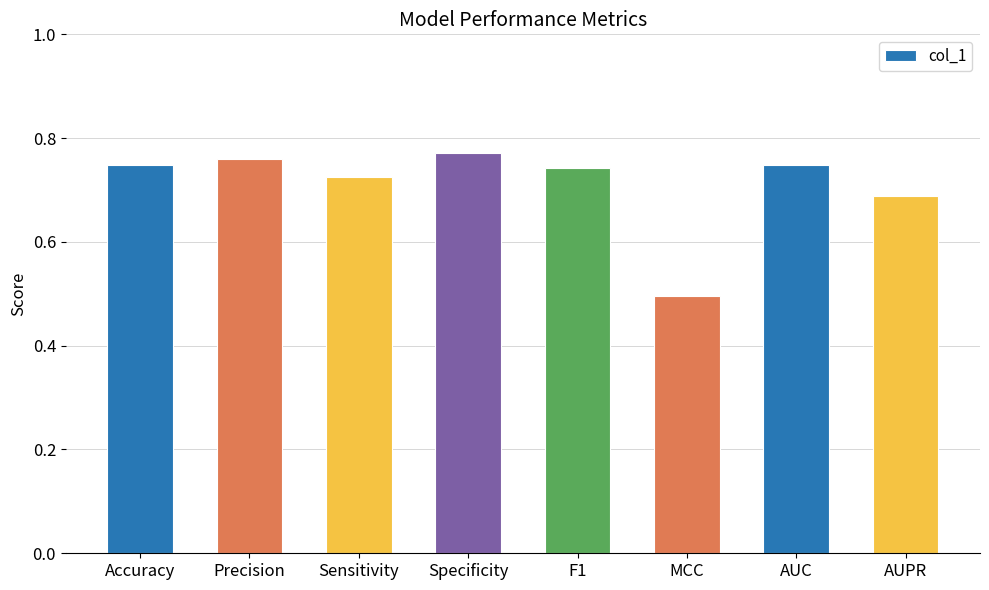

What is the label of the 8th bar from the left?

AUPR